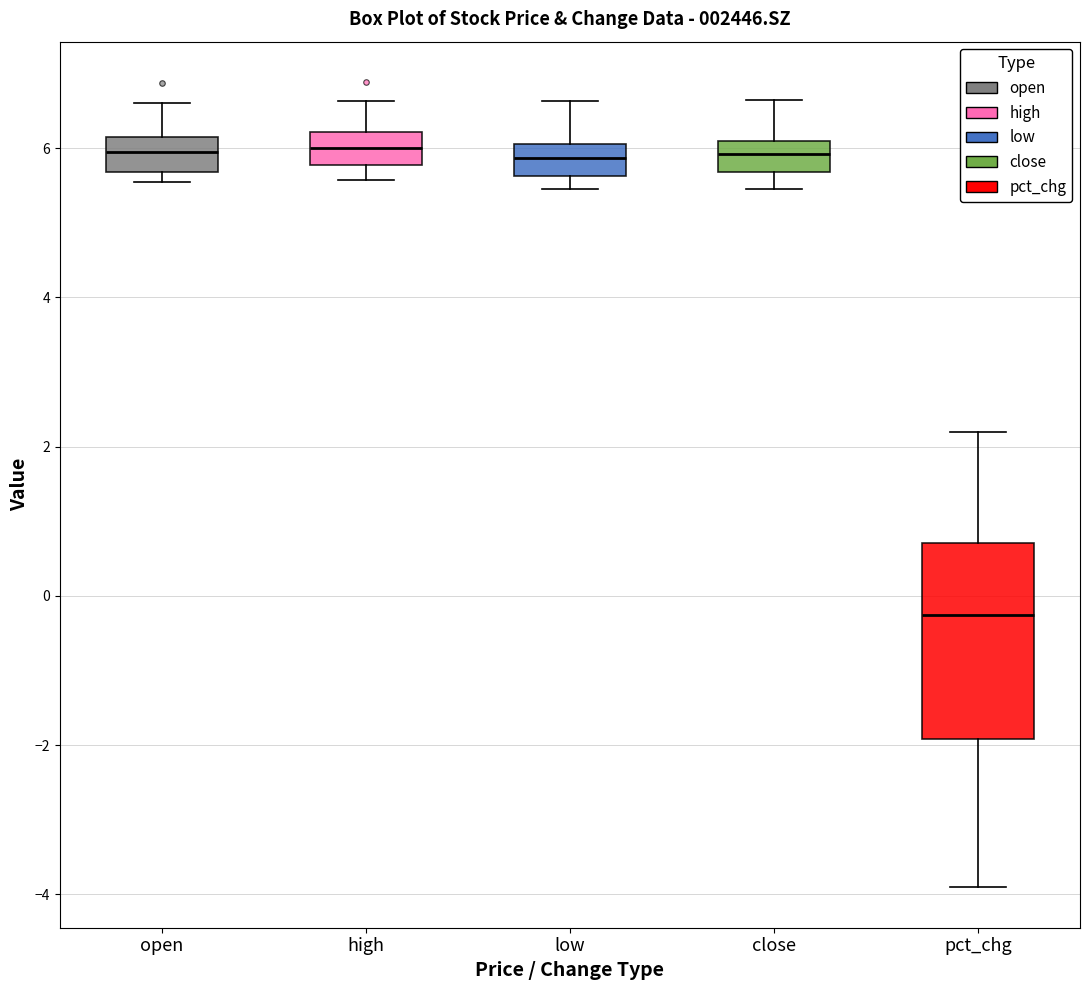

Reading left to right, transcribe this box plot: for each box, give where its median line is, the range the box spans, and where its two whiskers end, as read against the y-axis. The values are not printed on the chart, so give them approximately, as read against the axis.

open: median 6.0, box 5.6 to 6.2, whiskers 5.6 (just below the box's lower edge) to 6.6
high: median 6.0, box 5.8 to 6.2, whiskers 5.6 to 6.6
low: median 5.8, box 5.6 to 6.0, whiskers 5.4 to 6.6
close: median 6.0 (inside the box), box 5.6 to 6.0, whiskers 5.4 to 6.6
pct_chg: median -0.2, box -2.0 to 0.8, whiskers -4.0 to 2.2